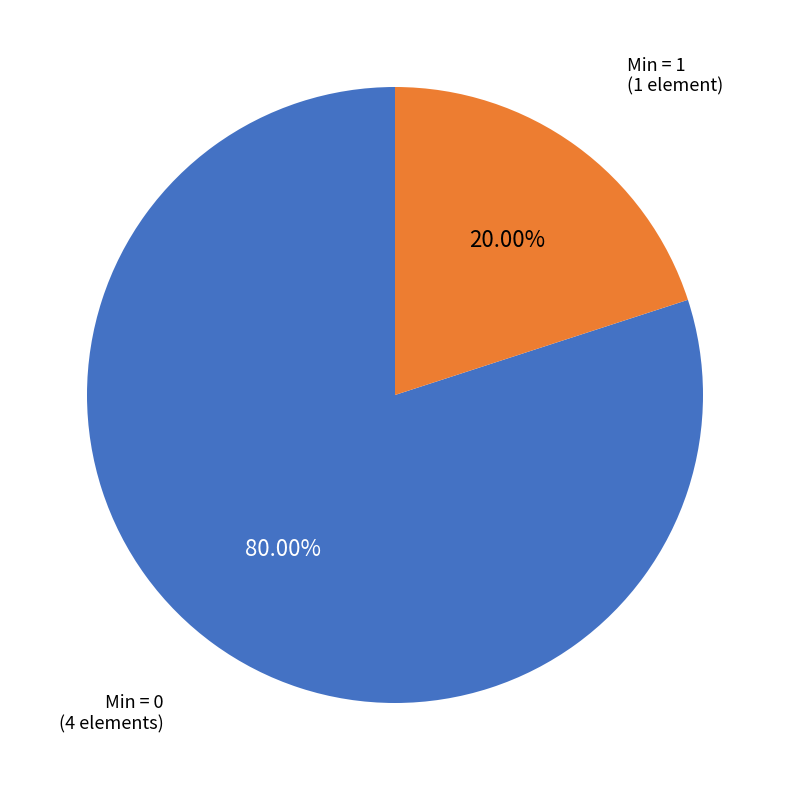

Is the sum of Min = 1 (1 element) and Min = 0 (4 elements) greater than half?

Yes